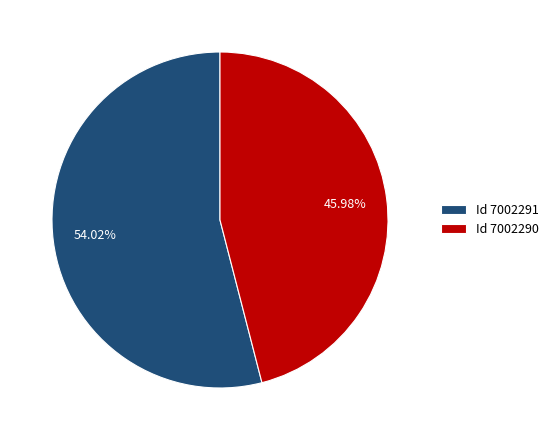

Is Id 7002290 the majority of the pie?

No